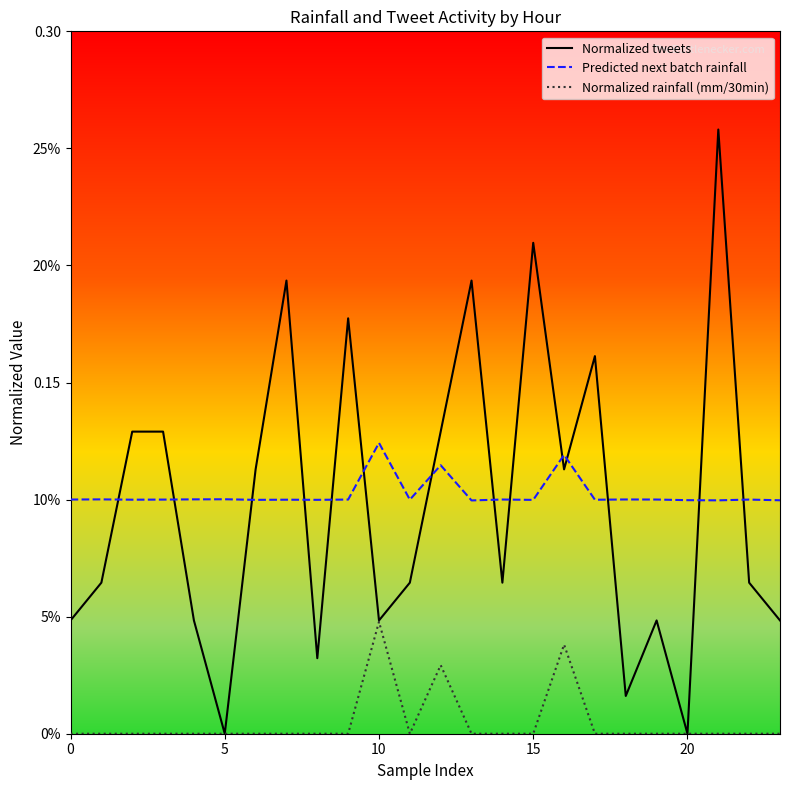

Which series has the largest total across all categories?

Predicted next batch rainfall